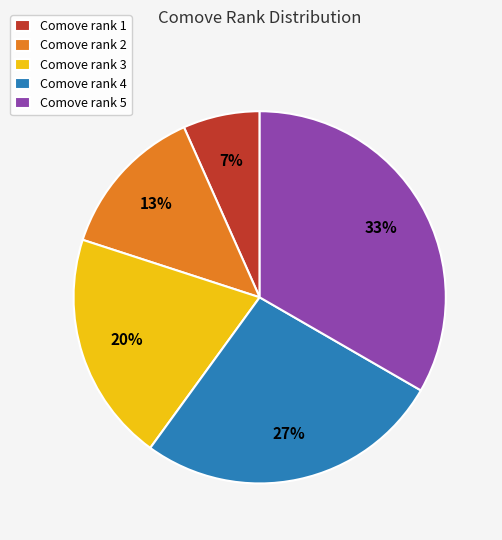

How many segments does this pie chart have?

5